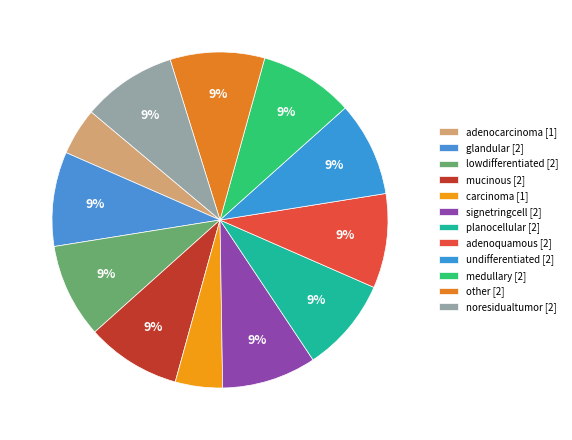

Is there any slice that represents more than half of the pie?

No